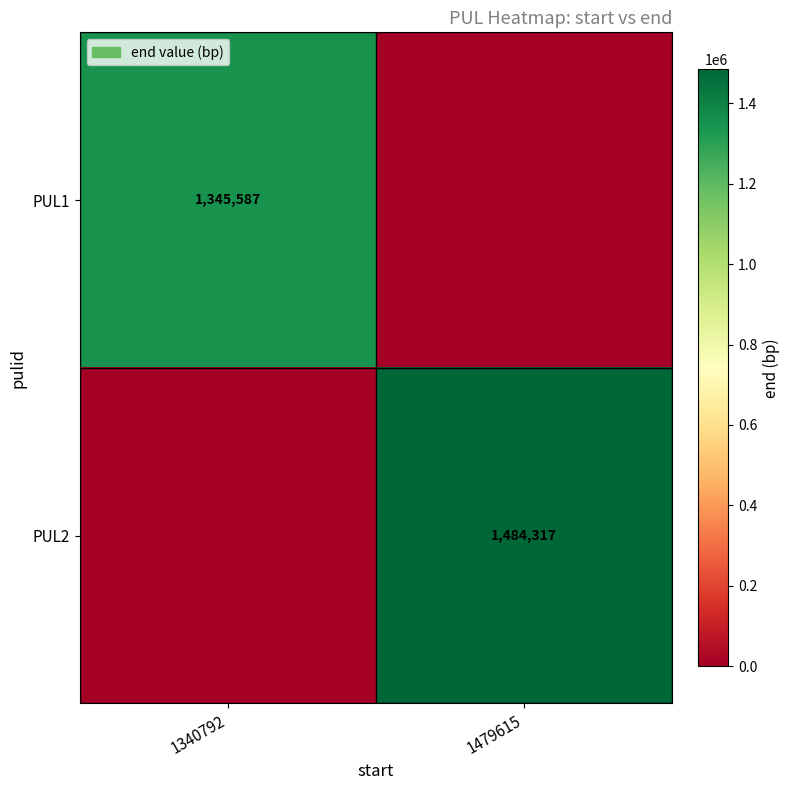

True or false: PUL2 has a value of 323529 at 1479615.

False